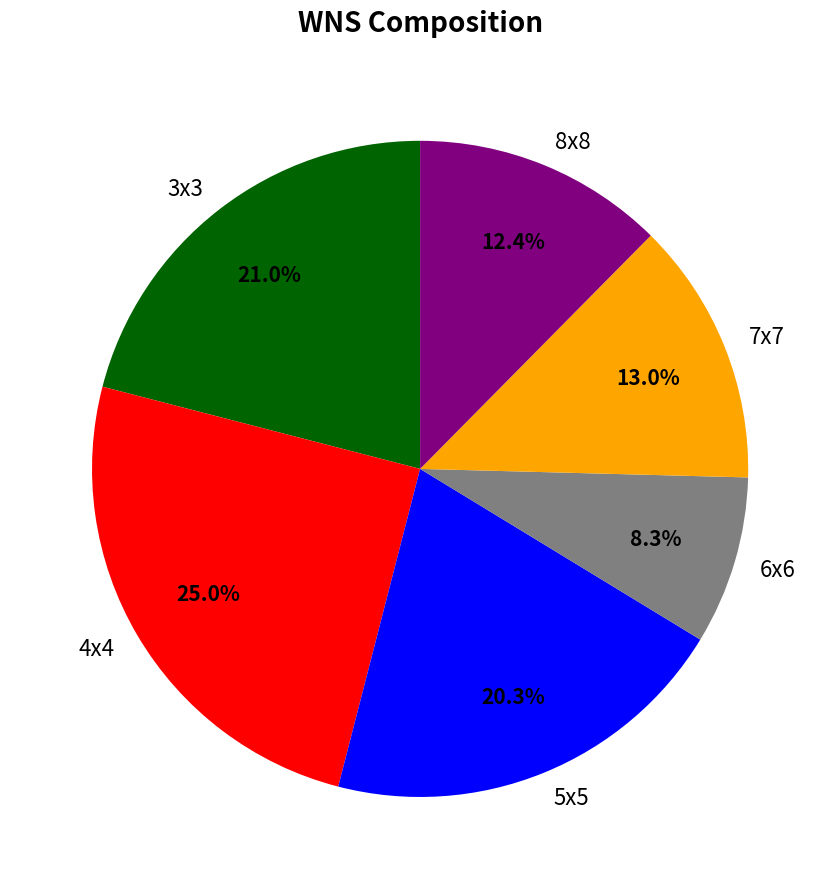

Does any single category account for the majority?

No